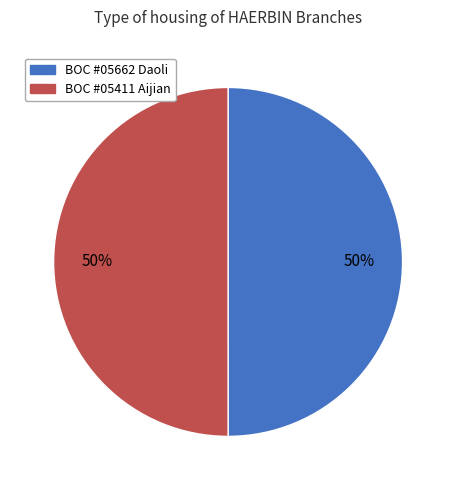

To the nearest percent, what is the combined percentage of BOC #05662 Daoli and BOC #05411 Aijian?

100%